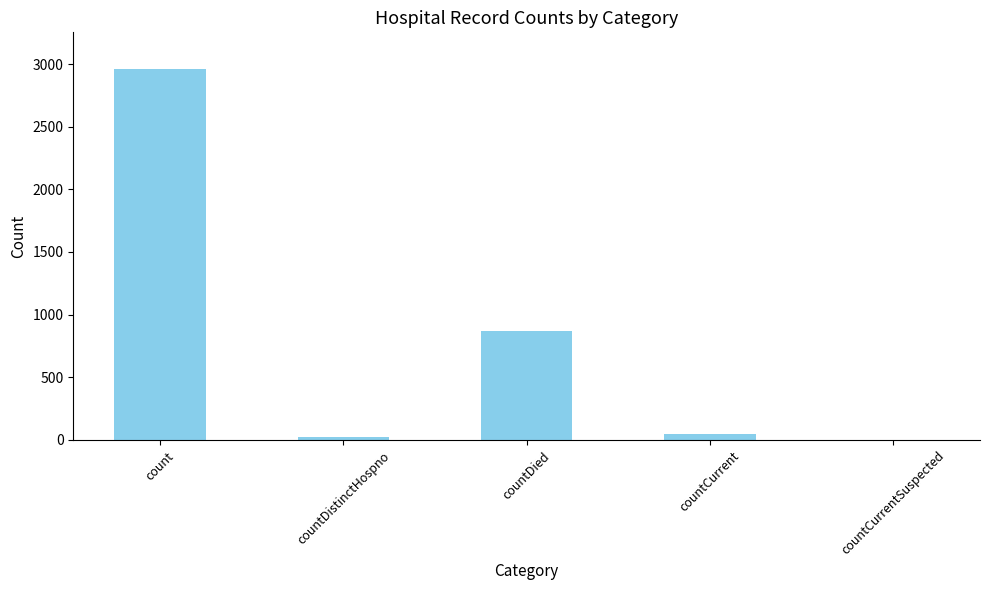

Reading right to left, list all the values displayed in this chart.

countCurrentSuspected=0	countCurrent=45	countDied=870	countDistinctHospno=23	count=2957